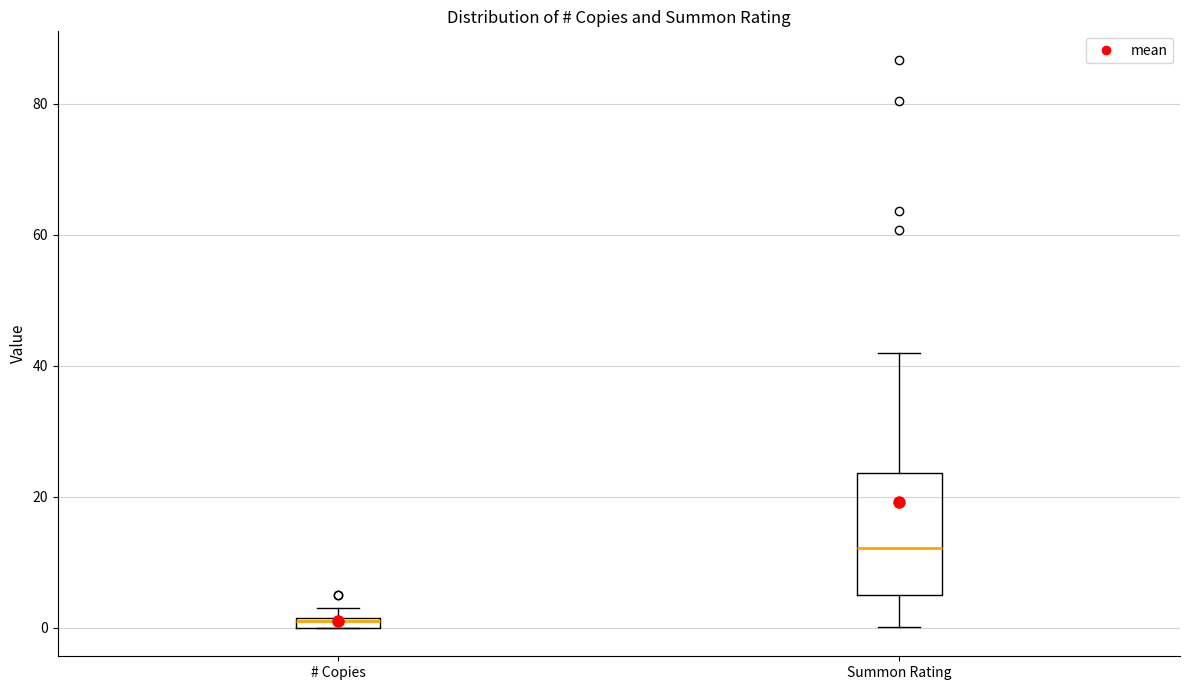

Where is the lower edge of the box for Summon Rating on the y-axis? The values are not printed on the chart, so give them approximately, as read against the axis.

6